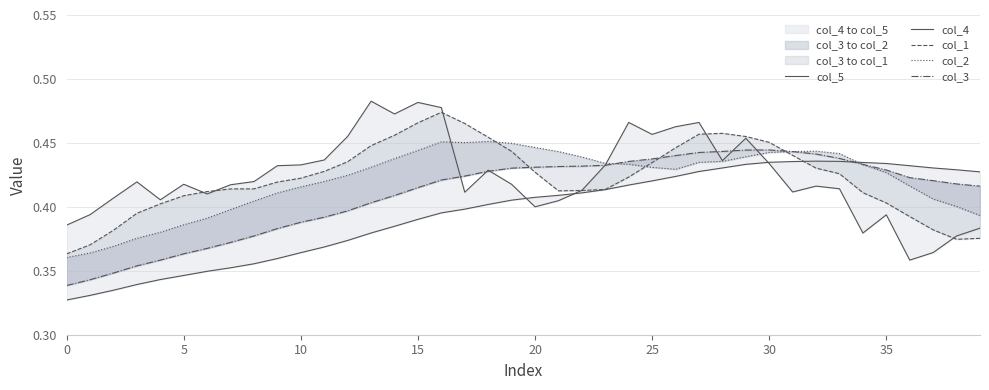

What is the average value of the col_2 series?

0.4